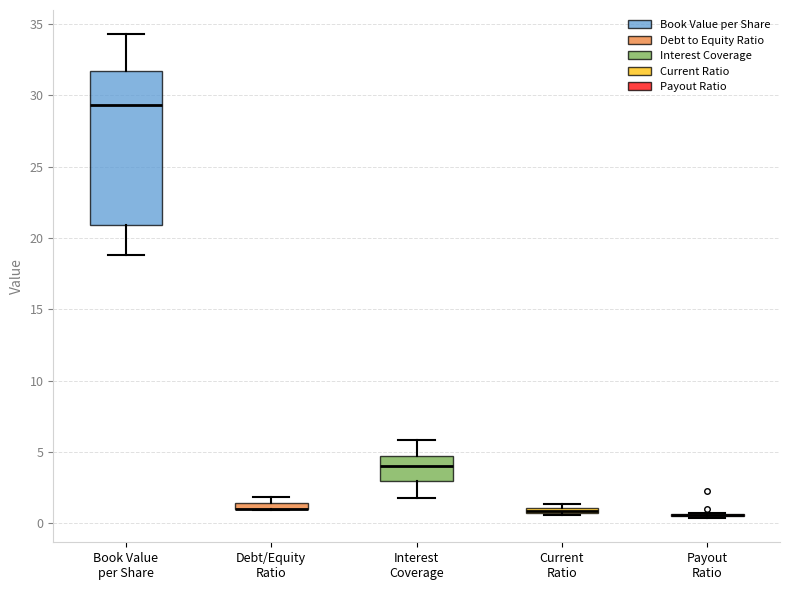

Where is the lower edge of the box for Interest Coverage on the y-axis? The values are not printed on the chart, so give them approximately, as read against the axis.

3.0